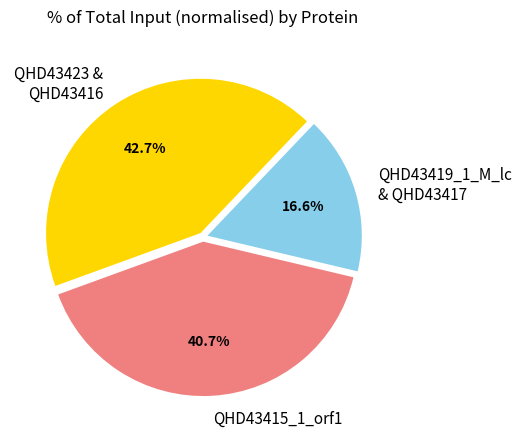

Approximately how many times larger is the value at QHD43423 & QHD43416 compared to QHD43415_1_orf1?

1.0